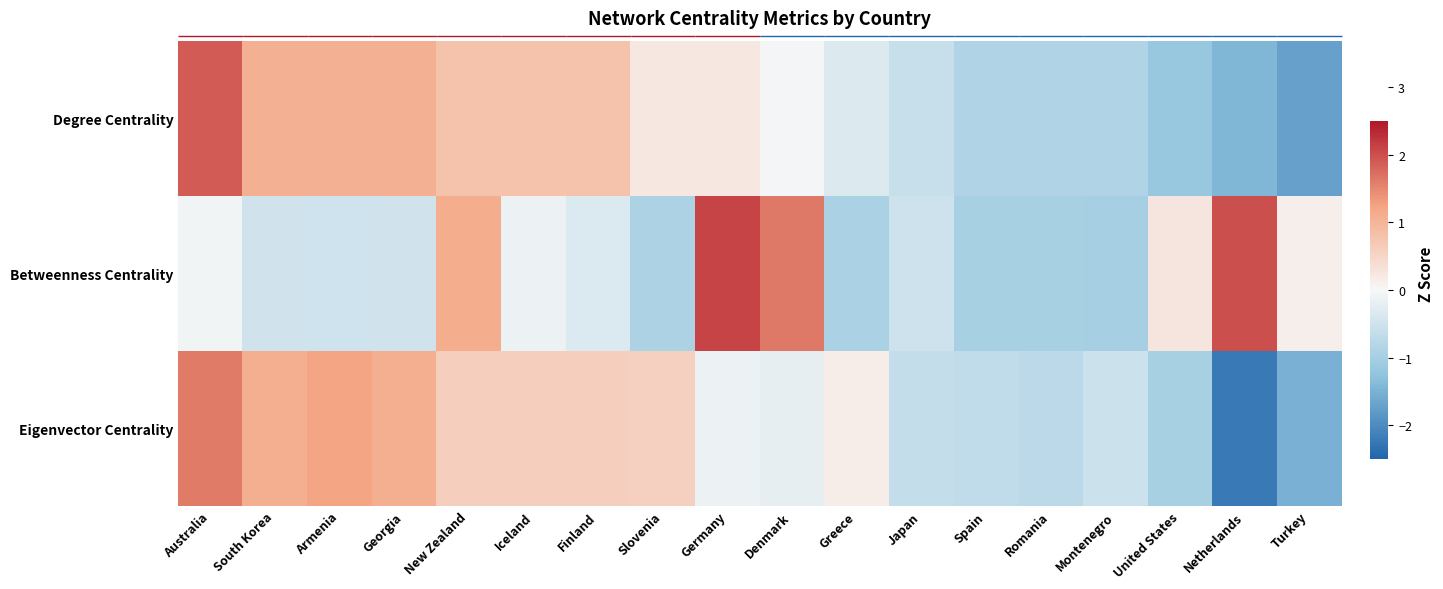

Which series has the widest spread of values?

Eigenvector Centrality